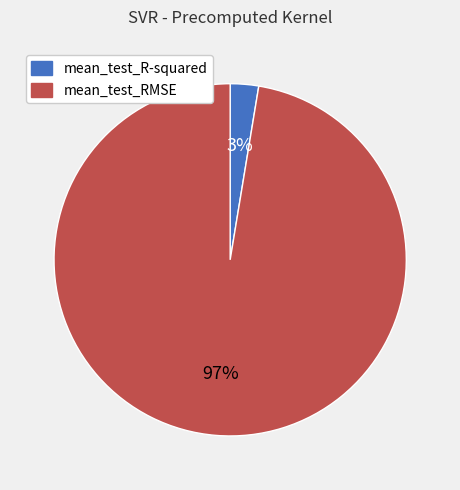

To the nearest percent, what is the average slice percentage?

50%